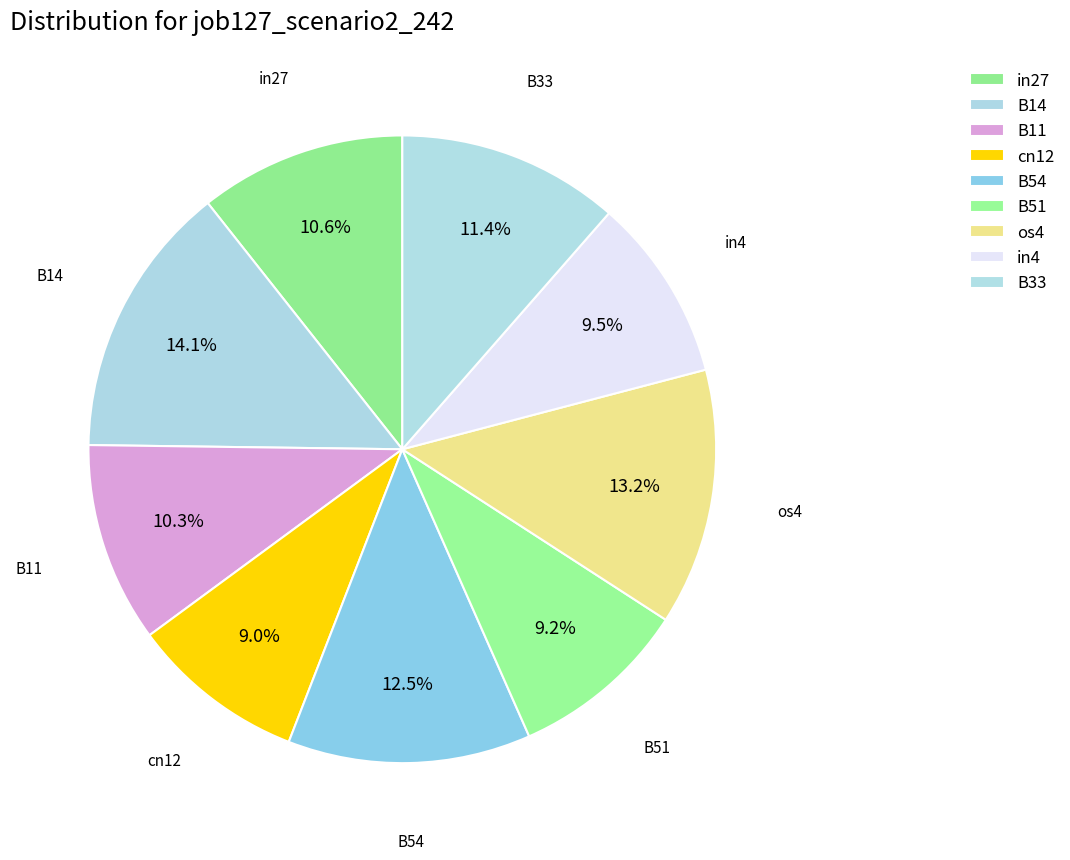

How many slices are in this pie chart?

9